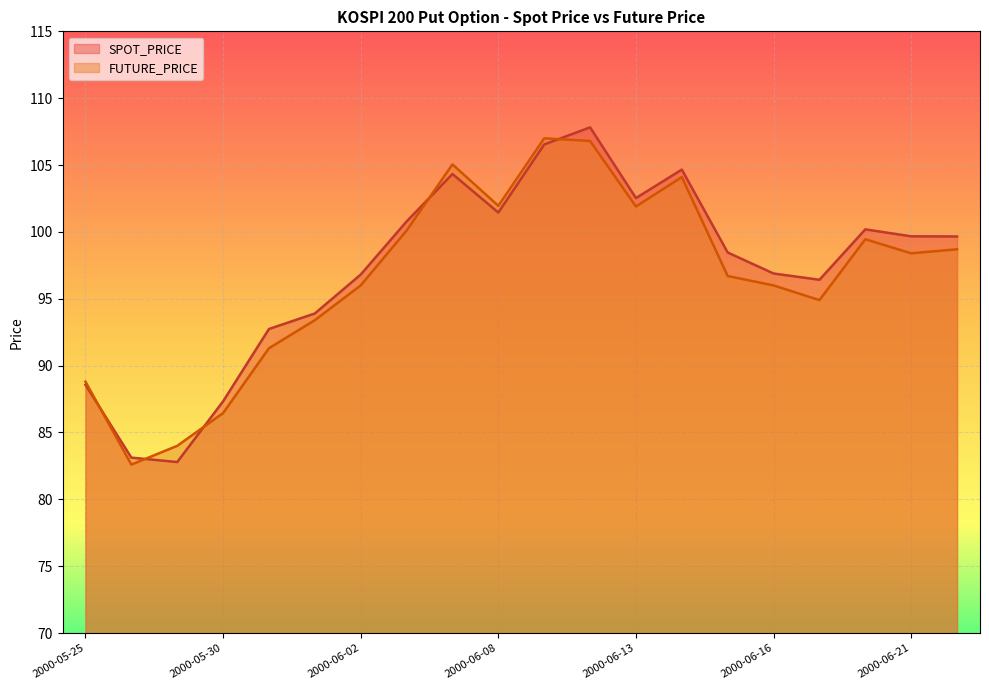

What is the difference between the maximum and second lowest values in the FUTURE_PRICE series?

23.0